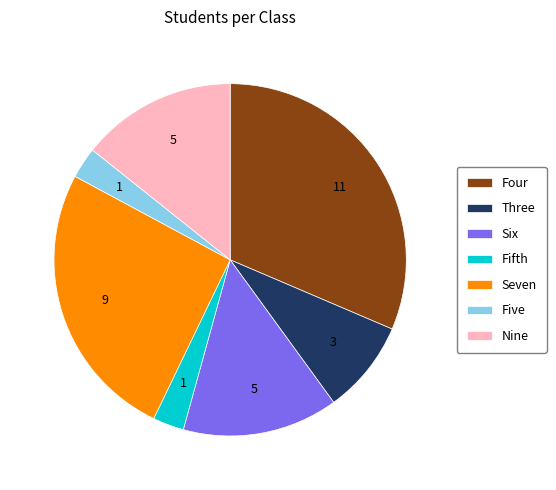

Does Nine account for over 50% of the chart?

No